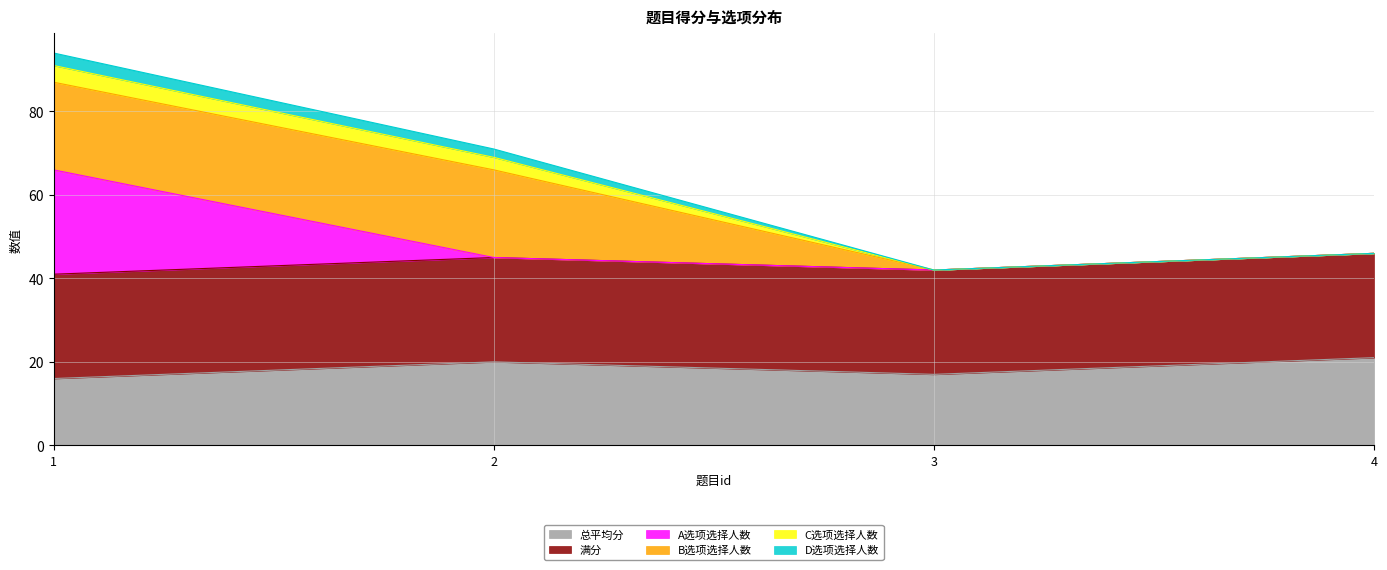

What is the highest value of the 总平均分 series?

21